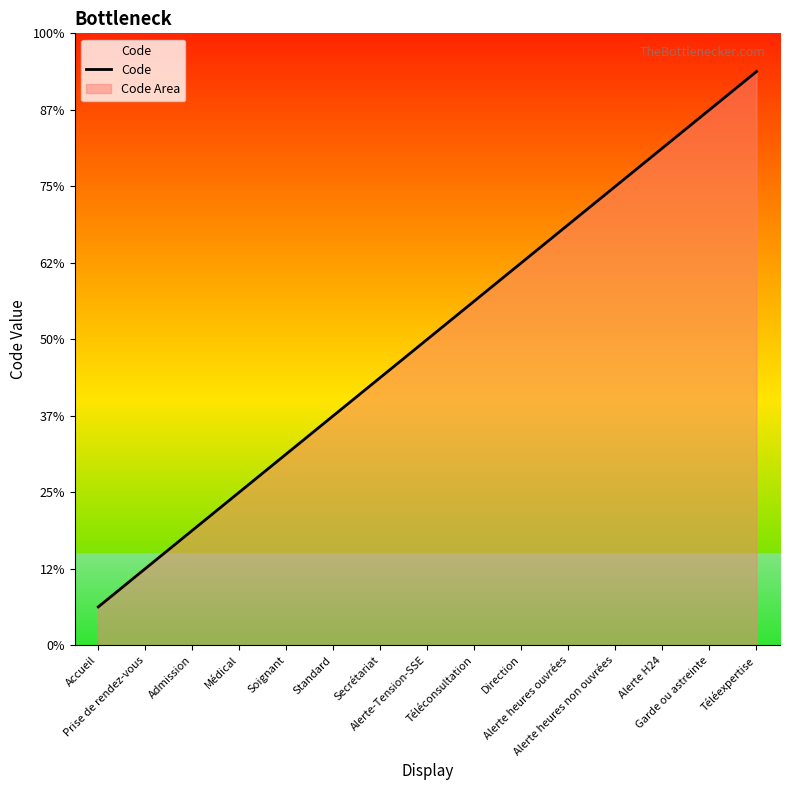

The chart shows a value of 8 at Alerte-Tension-SSE. True or false?

True